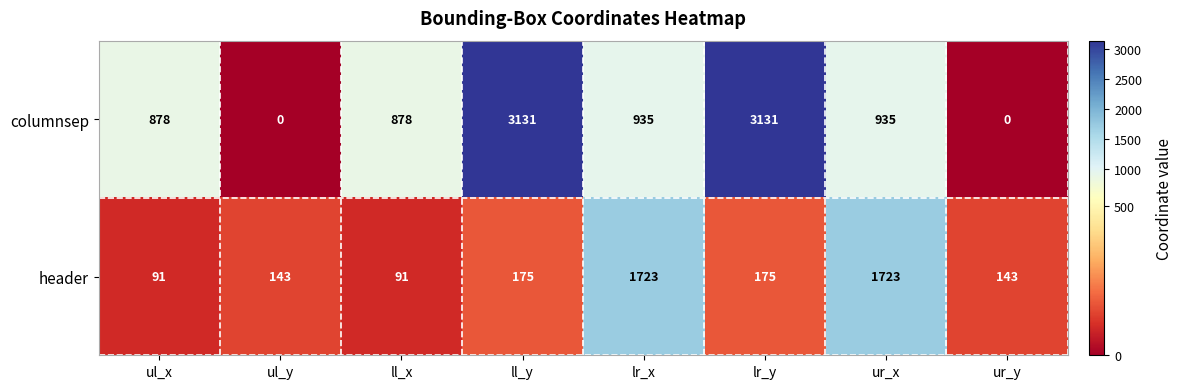

The value of header at lr_y is 175. True or false?

True